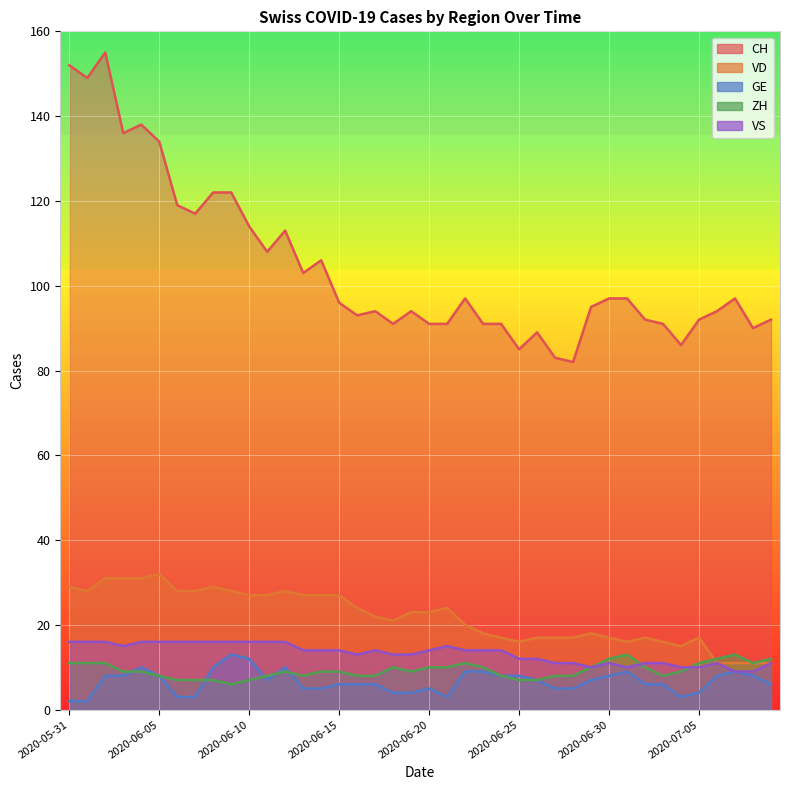

Reading left to right, what are all the values shown in this chart?

CH: 152	149	155	136	138	134	119	117	122	122	114	108	113	103	106	96	93	94	91	94	91	91	97	91	91	85	89	83	82	95	97	97	92	91	86	92	94	97	90	92
VD: 29	28	31	31	31	32	28	28	29	28	27	27	28	27	27	27	24	22	21	23	23	24	20	18	17	16	17	17	17	18	17	16	17	16	15	17	11	11	11	11
GE: 2	2	8	8	10	8	3	3	10	13	12	7	10	5	5	6	6	6	4	4	5	3	9	9	8	8	7	5	5	7	8	9	6	6	3	4	8	9	8	6
ZH: 11	11	11	9	9	8	7	7	7	6	7	8	9	8	9	9	8	8	10	9	10	10	11	10	8	7	7	8	8	10	12	13	10	8	9	11	12	13	11	12
VS: 16	16	16	15	16	16	16	16	16	16	16	16	16	14	14	14	13	14	13	13	14	15	14	14	14	12	12	11	11	10	11	10	11	11	10	10	11	9	9	11